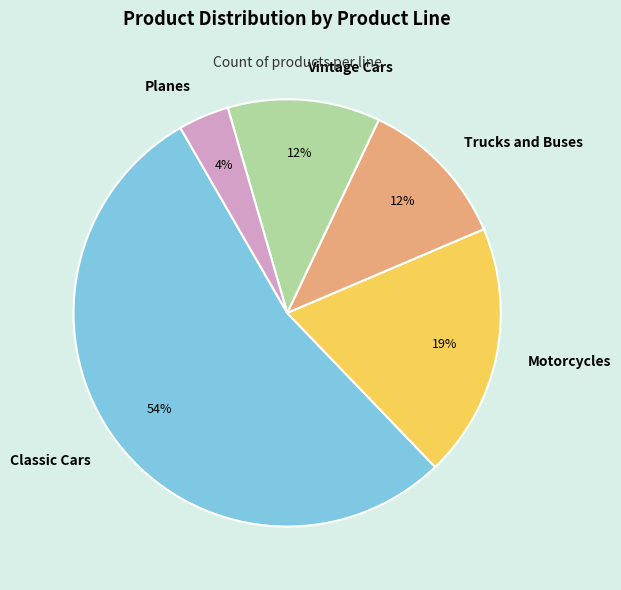

Which slice represents more than half of the pie?

Classic Cars